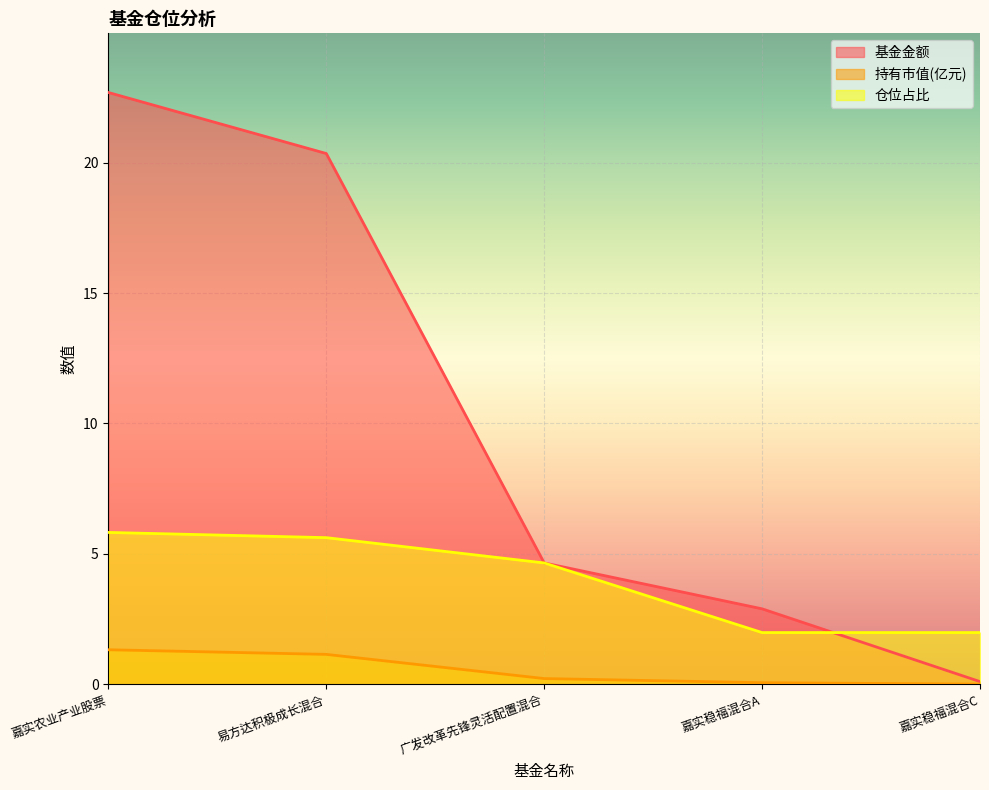

What are all the series names shown in the legend?

基金金额, 持有市值(亿元), 仓位占比